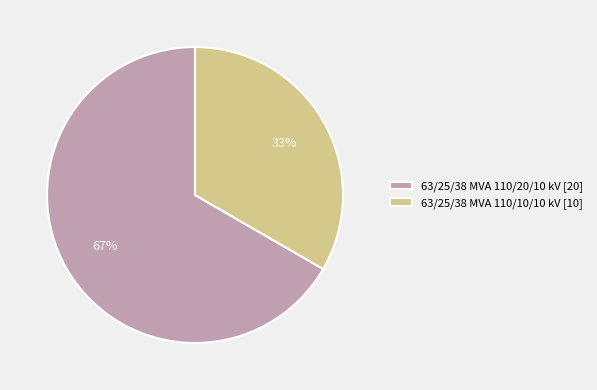

To the nearest percent, what is the average slice percentage?

50%